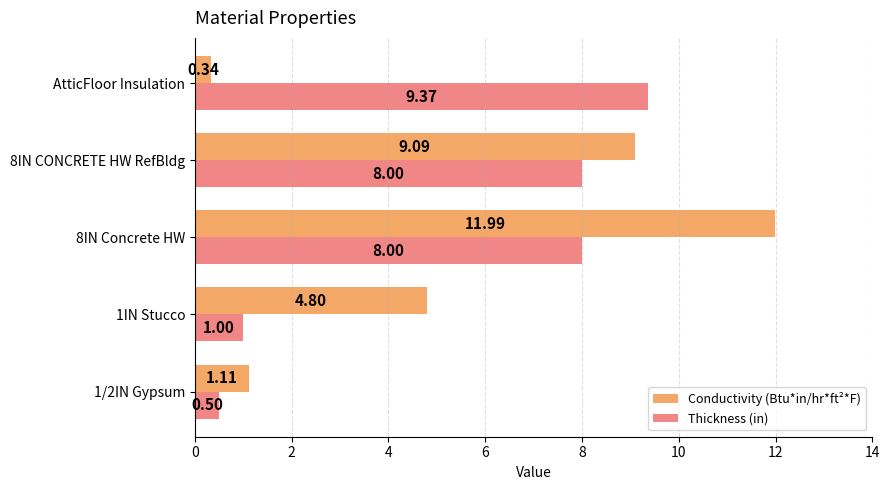

At which category is the sum across all series the highest?

8IN Concrete HW